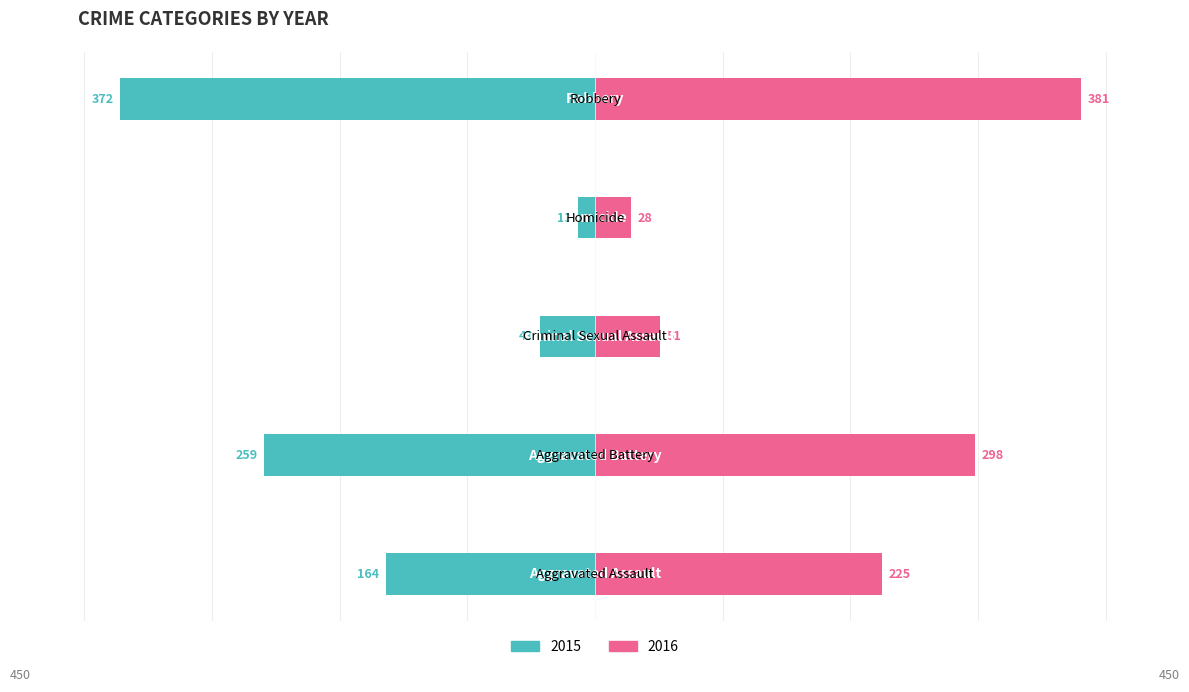

At how many categories does at least one series exceed -92?

5